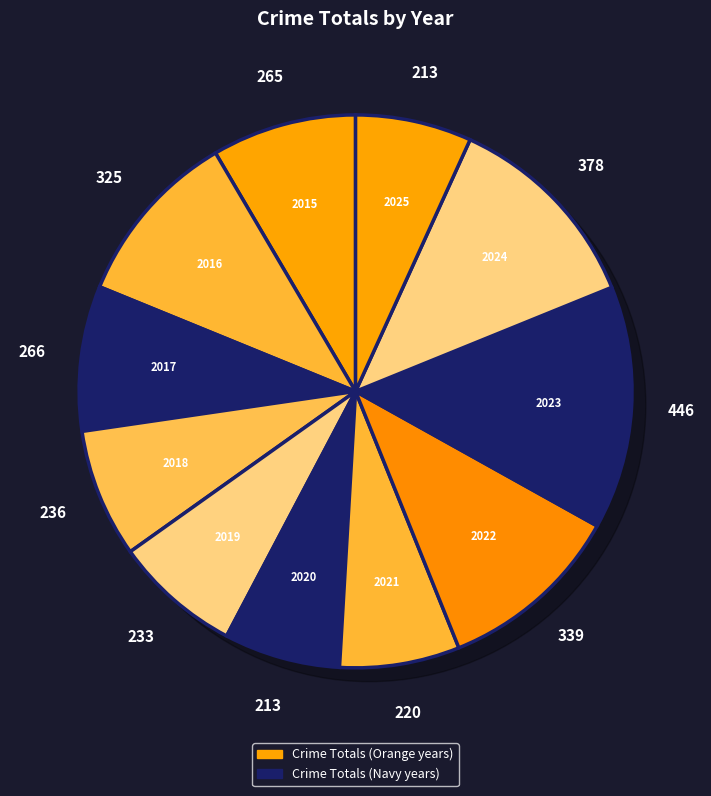

How many slices are in this pie chart?

11